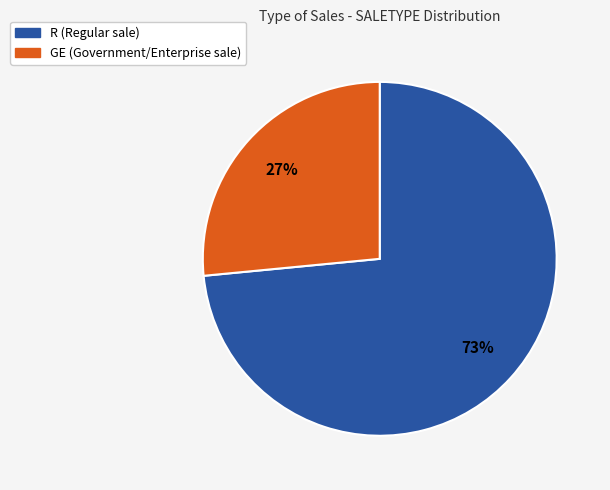

Is R the majority of the pie?

Yes